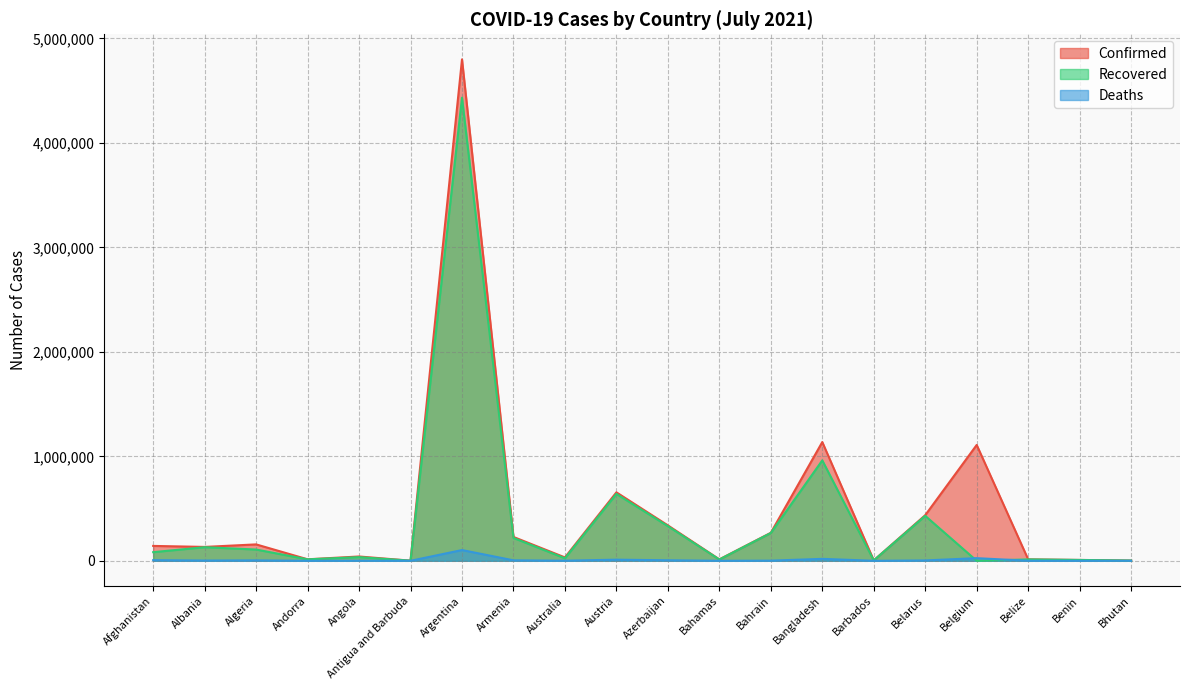

Which series has the largest range (max minus min)?

Confirmed